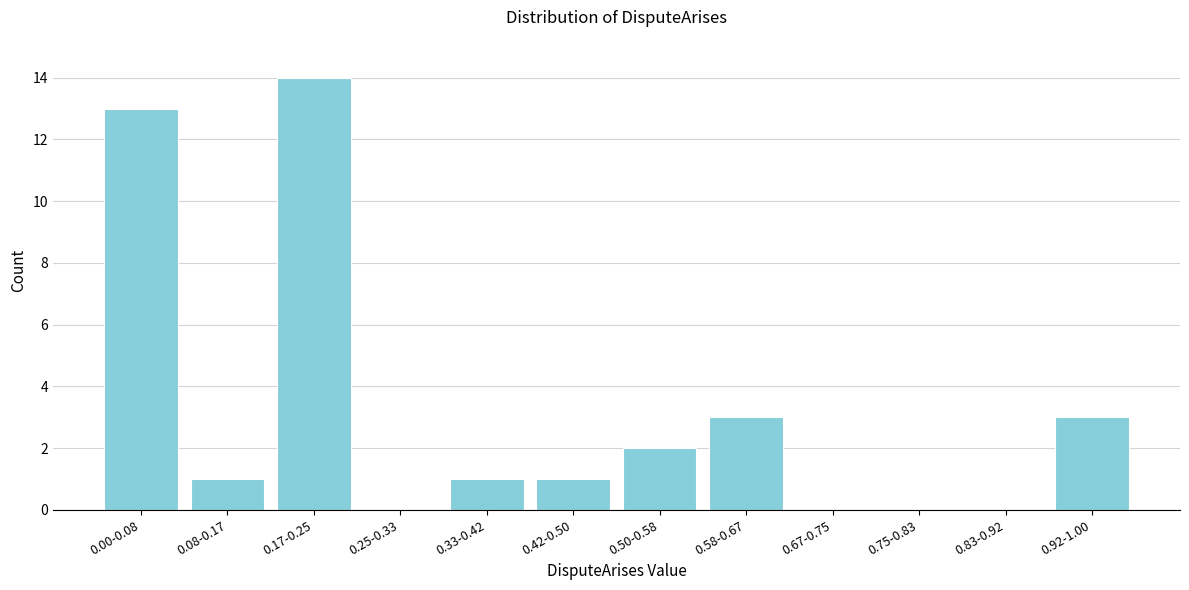

Reading right to left, list all the values displayed in this chart.

0.92-1.00=3	0.83-0.92=0	0.75-0.83=0	0.67-0.75=0	0.58-0.67=3	0.50-0.58=2	0.42-0.50=1	0.33-0.42=1	0.25-0.33=0	0.17-0.25=14	0.08-0.17=1	0.00-0.08=13